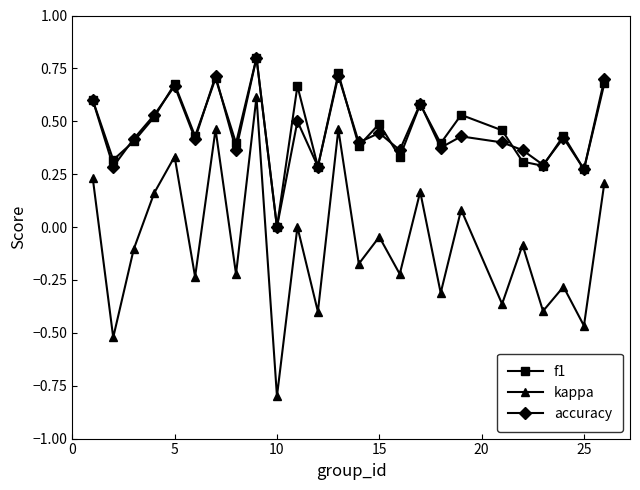

In f1, how many points are lower than both neighbors (excluding endpoints)?

10